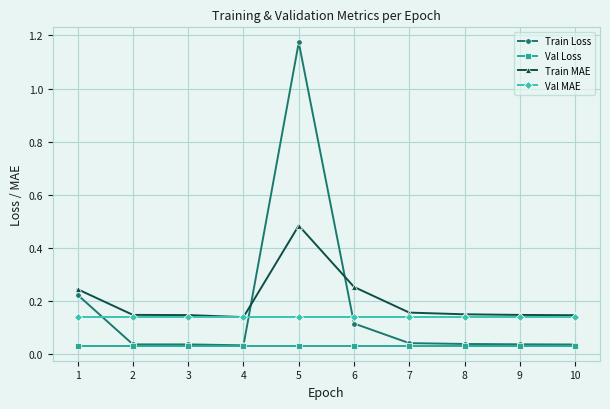

At how many categories does at least one series exceed 1?

1